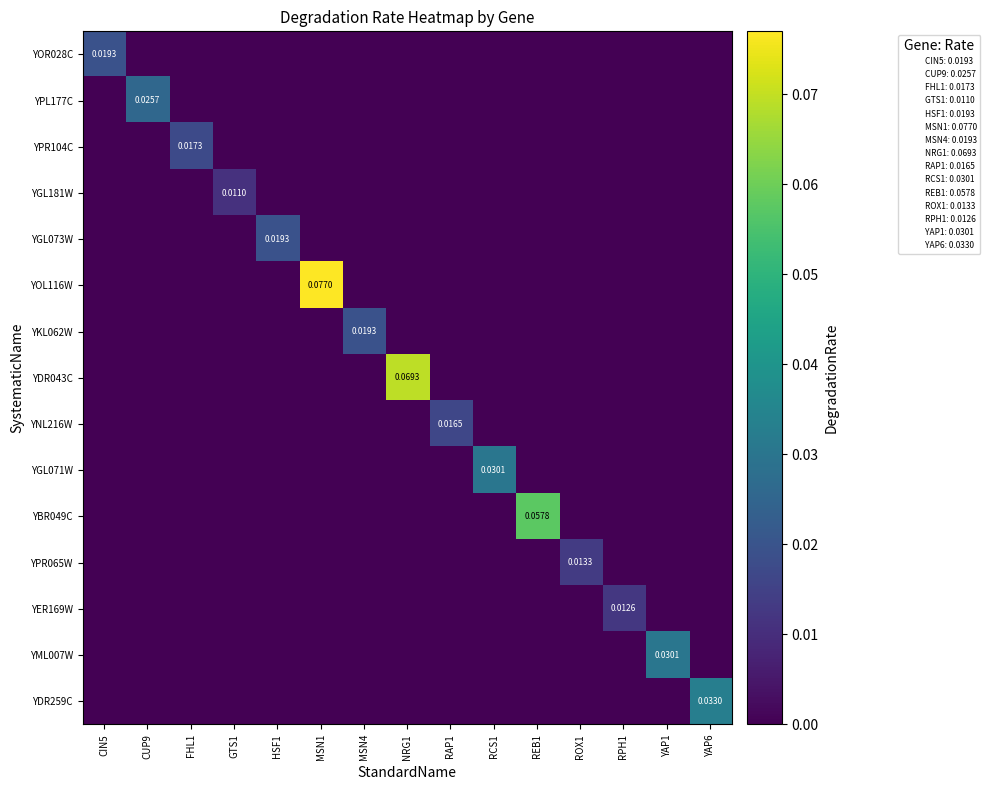

Which series has the widest spread of values?

YOL116W